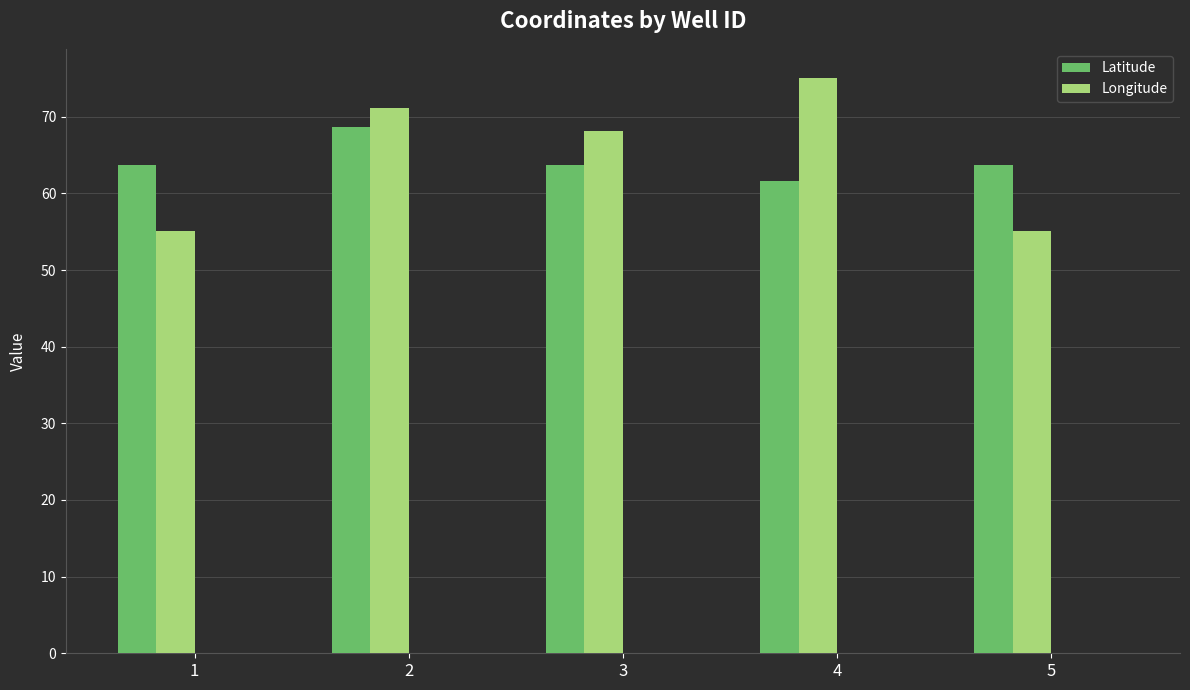

Rank the series by their maximum value, from highest to lowest.

Longitude, Latitude